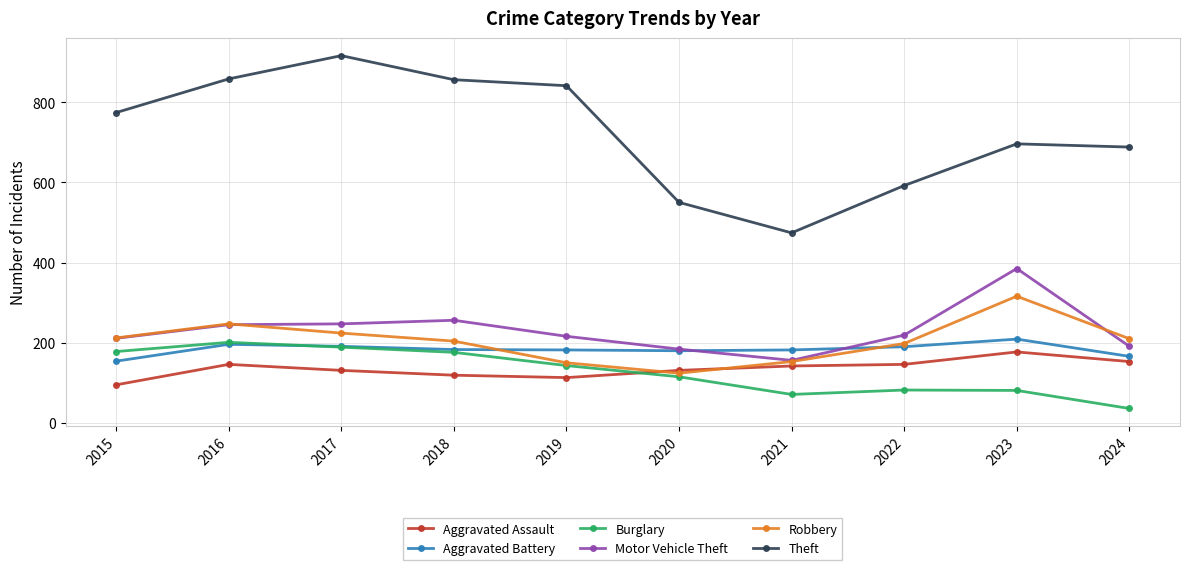

Count the number of categories in the chart.

10